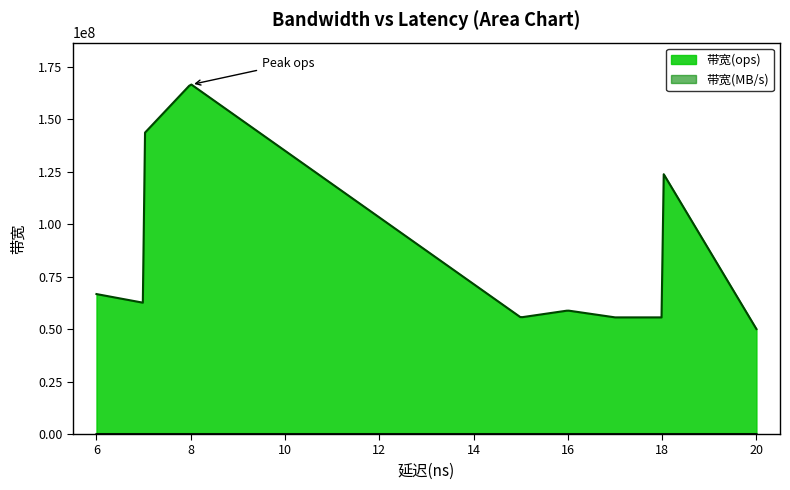

What is the difference between the second highest and second lowest values in the 带宽(MB/s) series?

5942